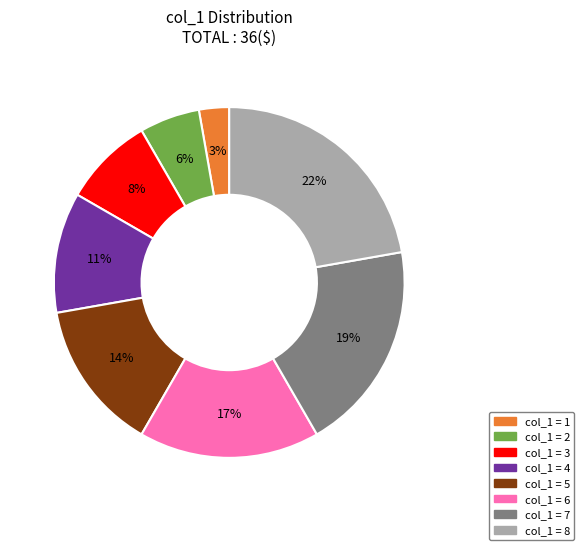

To the nearest percent, what is the average slice percentage?

12%